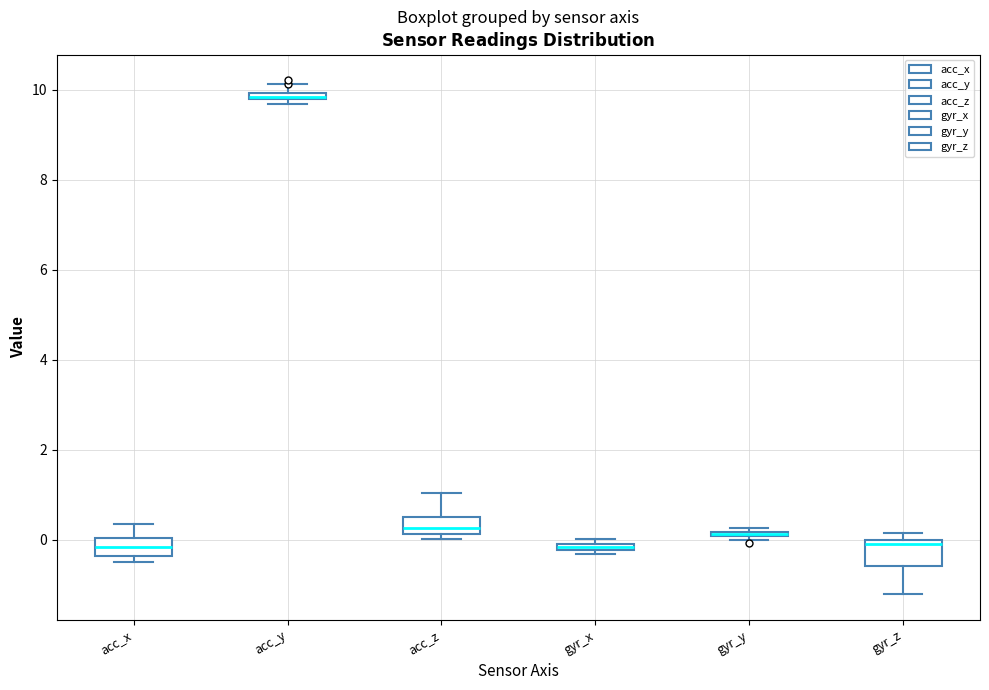

Where is the lower edge of the box for acc_y on the y-axis? The values are not printed on the chart, so give them approximately, as read against the axis.

9.8